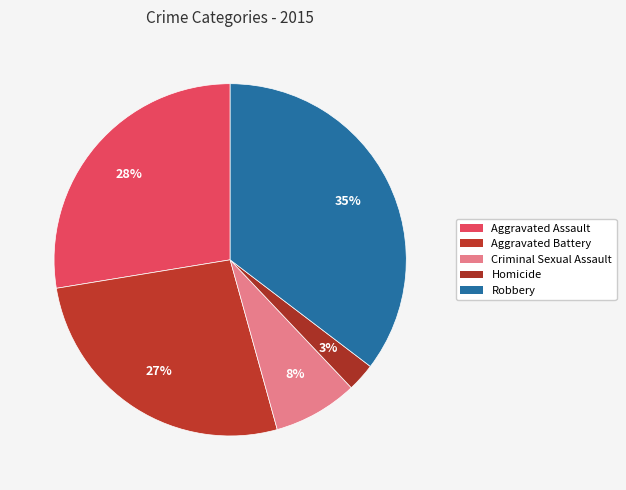

Approximately how many times larger is the value at Homicide compared to Criminal Sexual Assault?

0.3